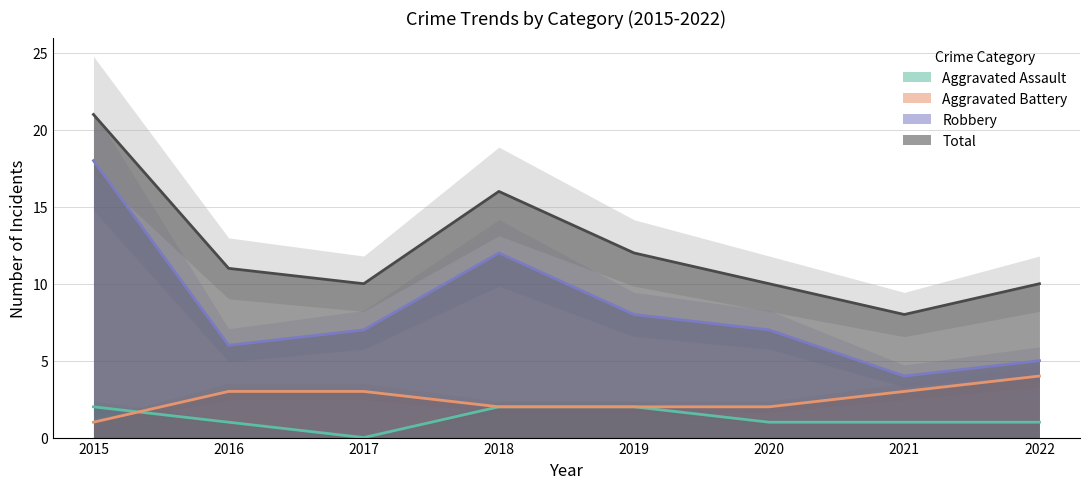

List the labels in order of Aggravated Battery value, largest first.

2022, 2016, 2017, 2021, 2018, 2019, 2020, 2015